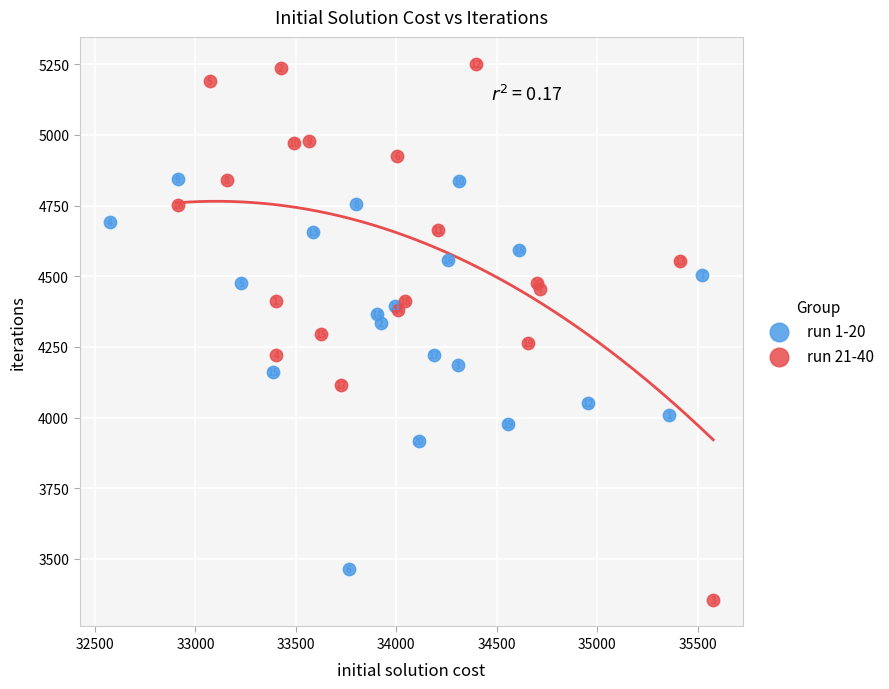

Which series contains the highest Y value?

run 21-40